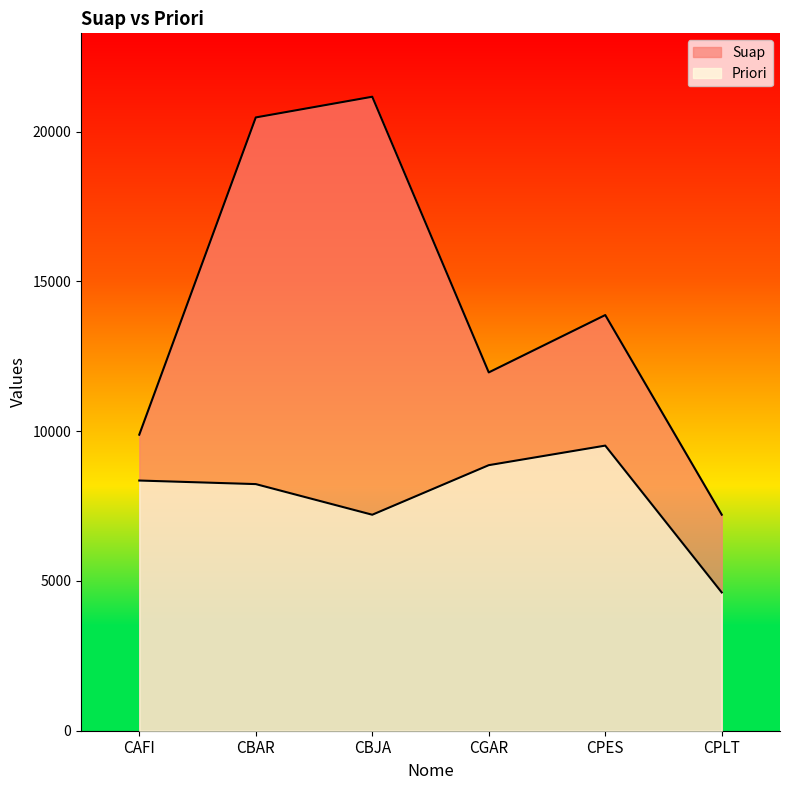

True or false: Priori has more than 0 points higher than both neighbors.

True